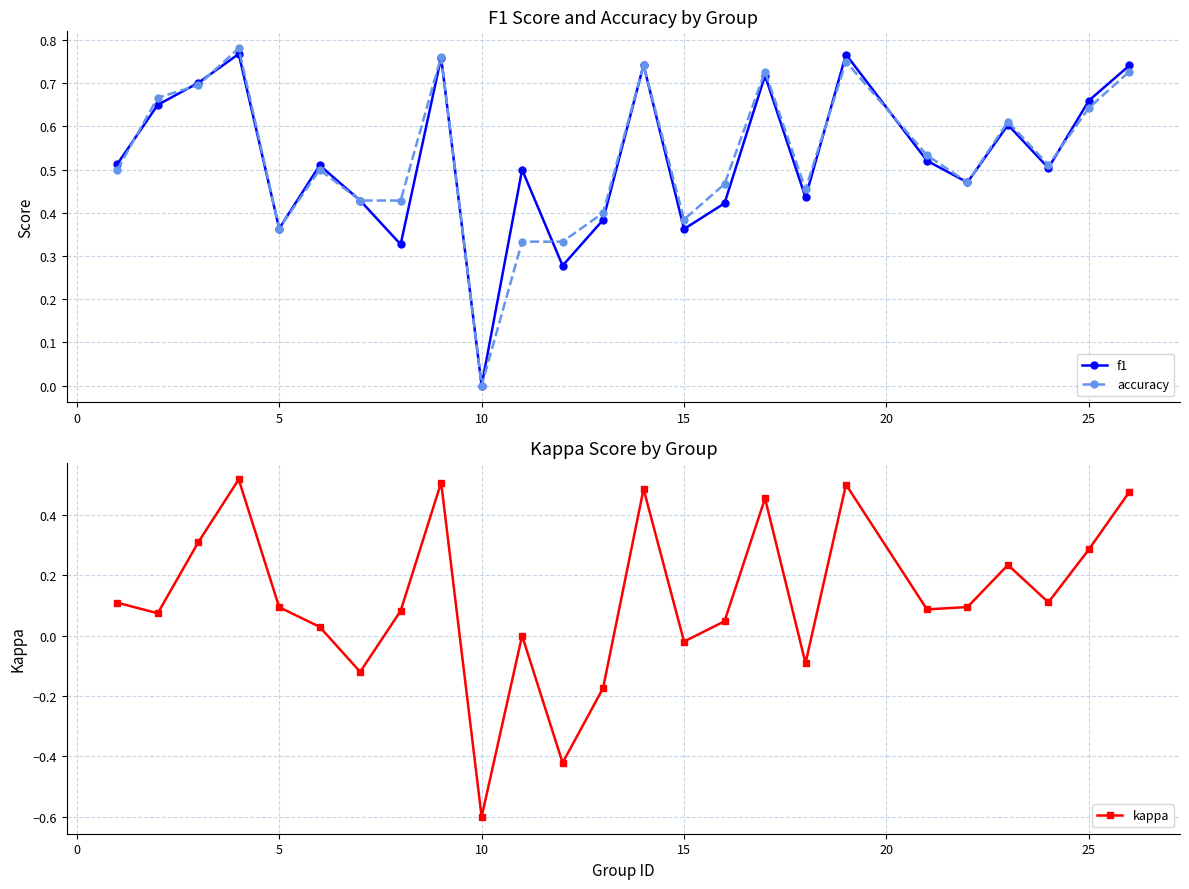

How many data points in f1 are above 0?

24